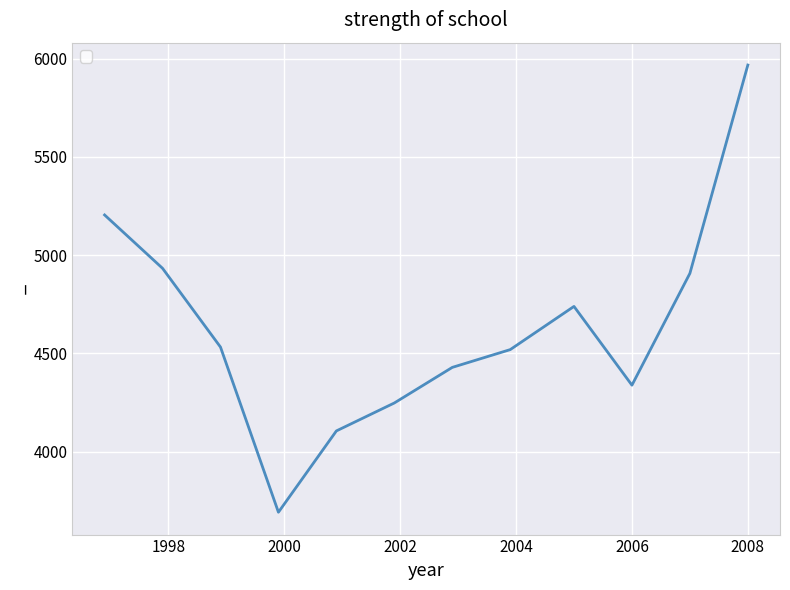

What is the difference between the maximum and minimum values?

2275.9